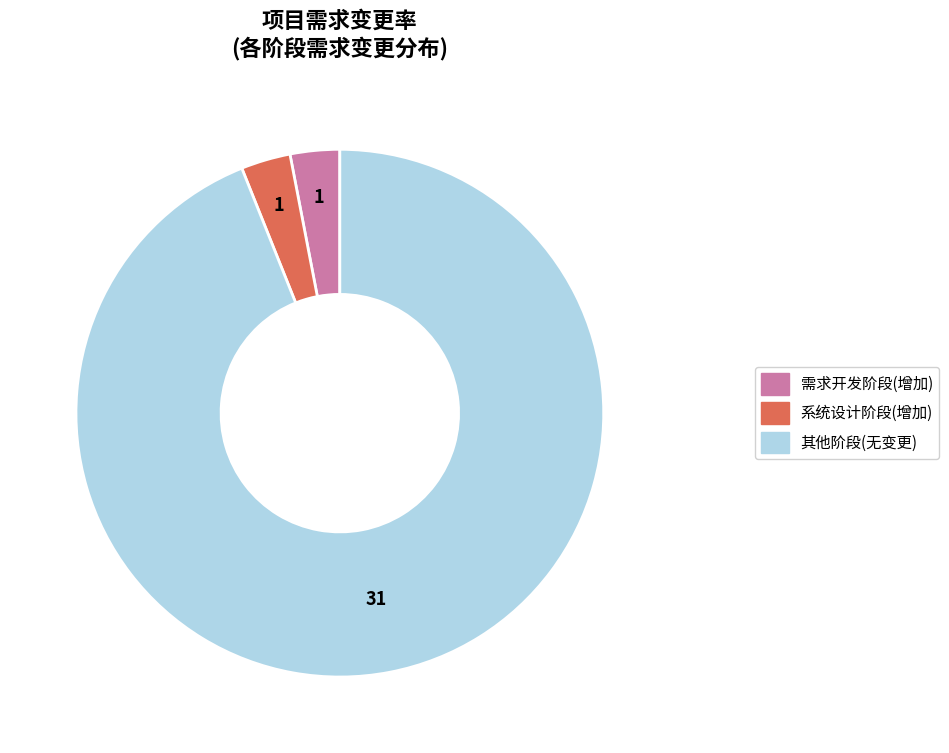

Is there a majority slice in this chart?

Yes